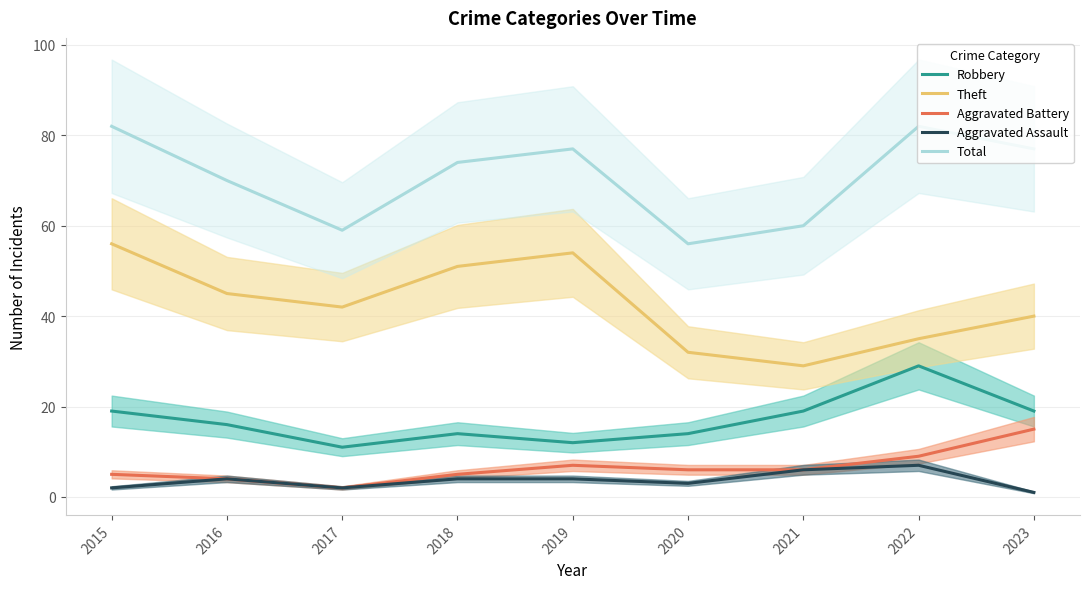

What is the difference between the Robbery values at 2018 and 2017?

3